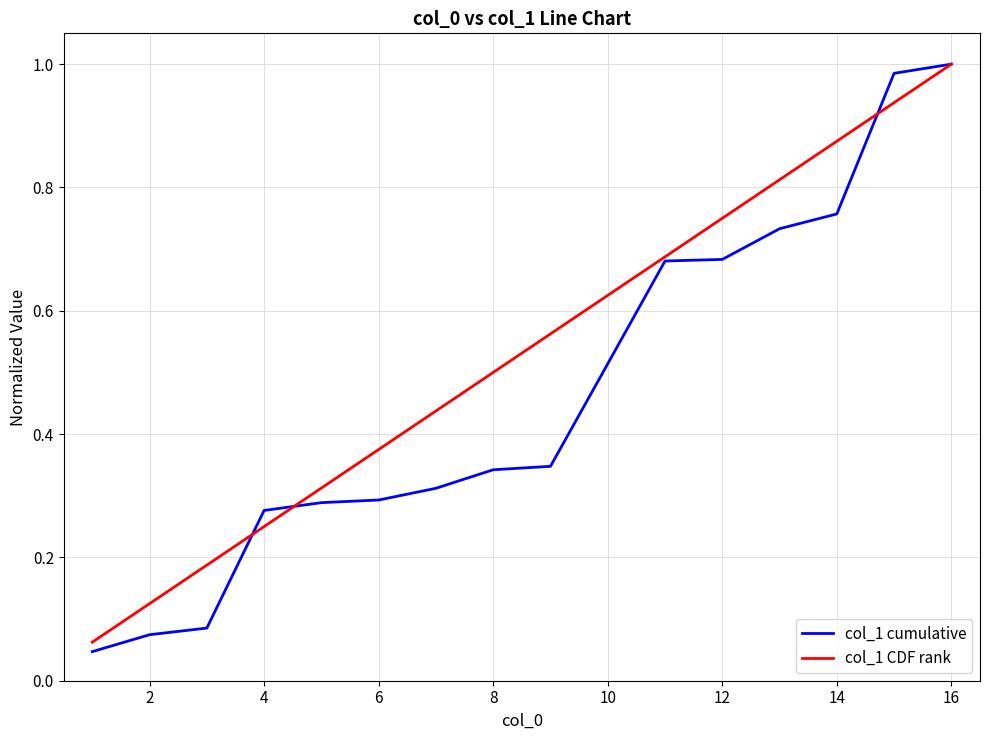

Which series has the largest total across all categories?

col_1 CDF rank